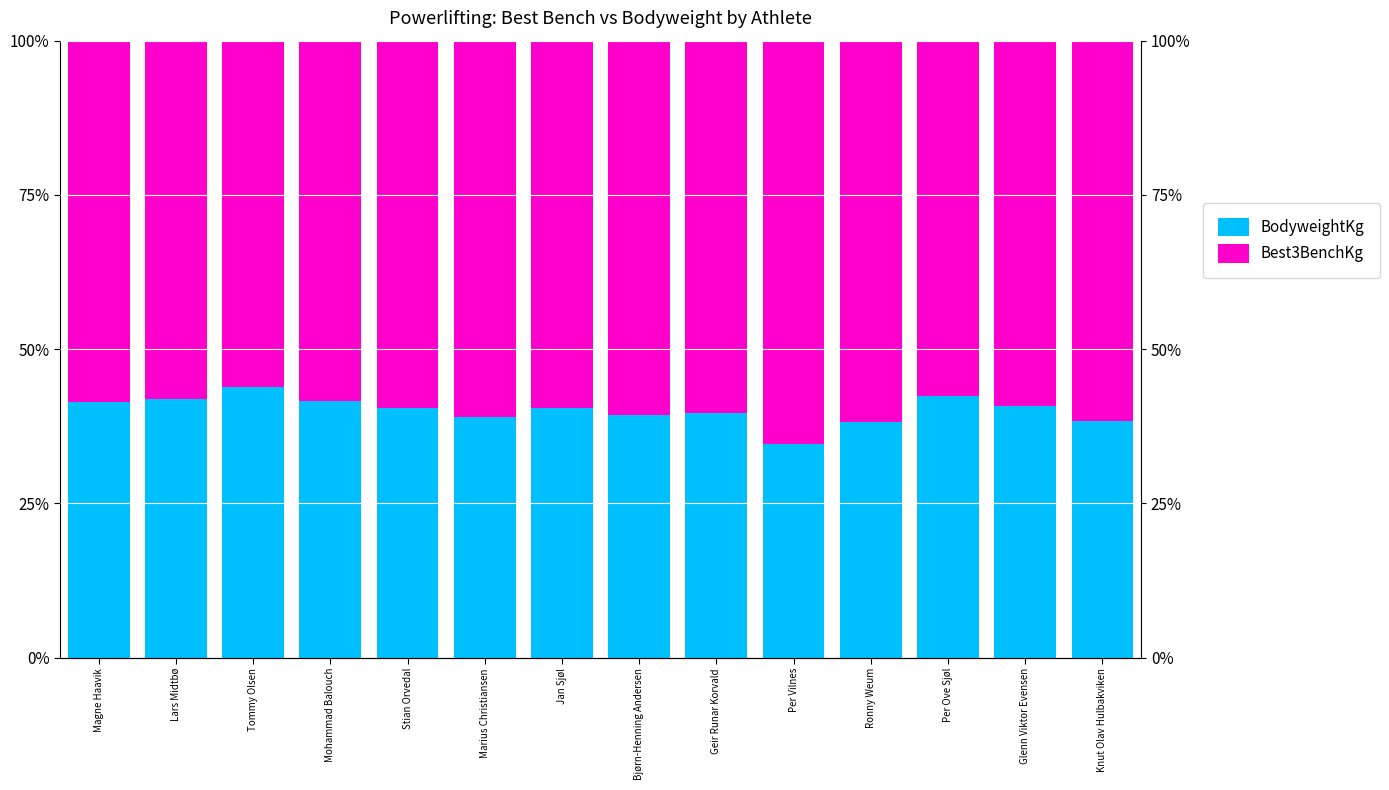

Rank the categories by BodyweightKg value from highest to lowest.

Tommy Olsen, Per Ove Sjøl, Lars Midtbø, Mohammad Balouch, Magne Haavik, Glenn Viktor Evensen, Stian Orvedal, Jan Sjøl, Geir Runar Korvald, Bjørn-Henning Andersen, Marius Christiansen, Knut Olav Hulbakviken, Ronny Weum, Per Vilnes